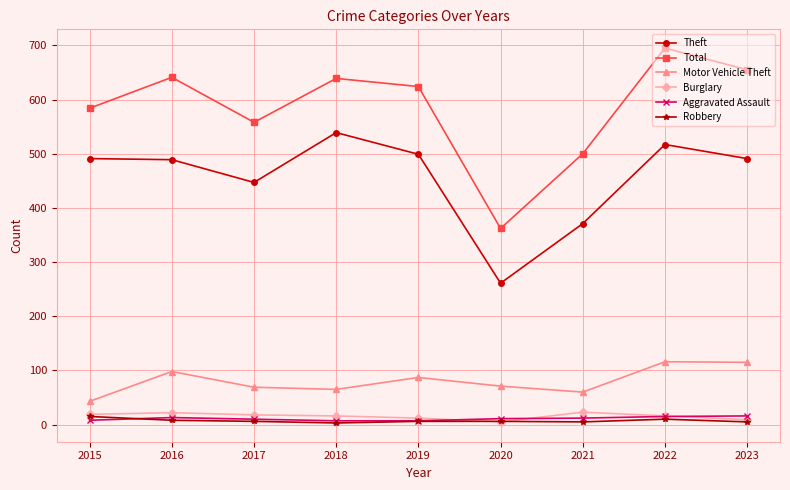

What is the greatest value displayed?

695